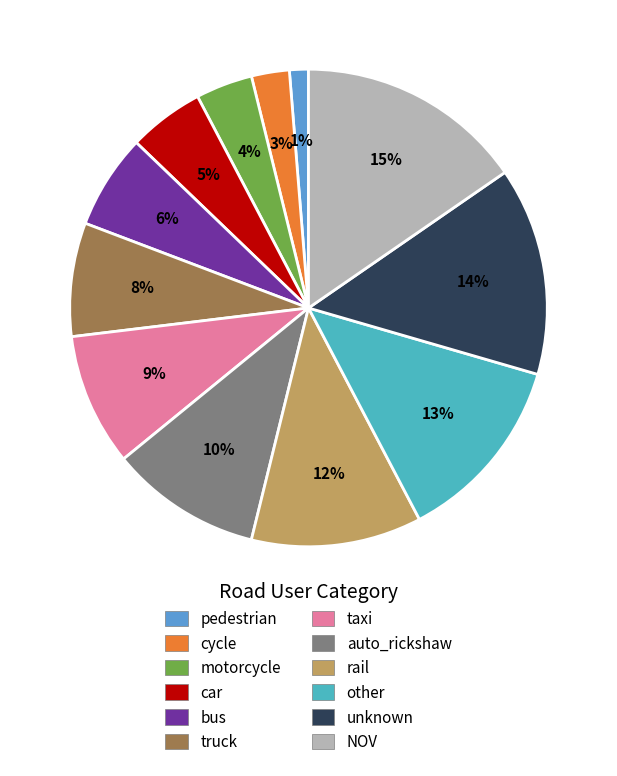

To the nearest percent, what is the difference between the rail and taxi slice percentages?

3%